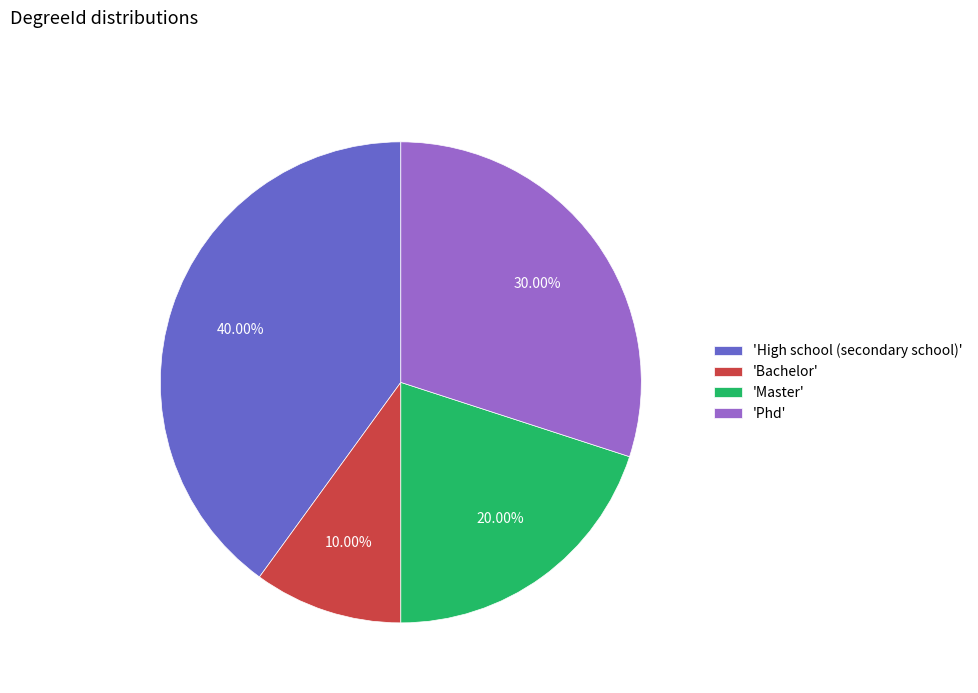

What is the largest slice in the pie chart?

'High school (secondary school)'